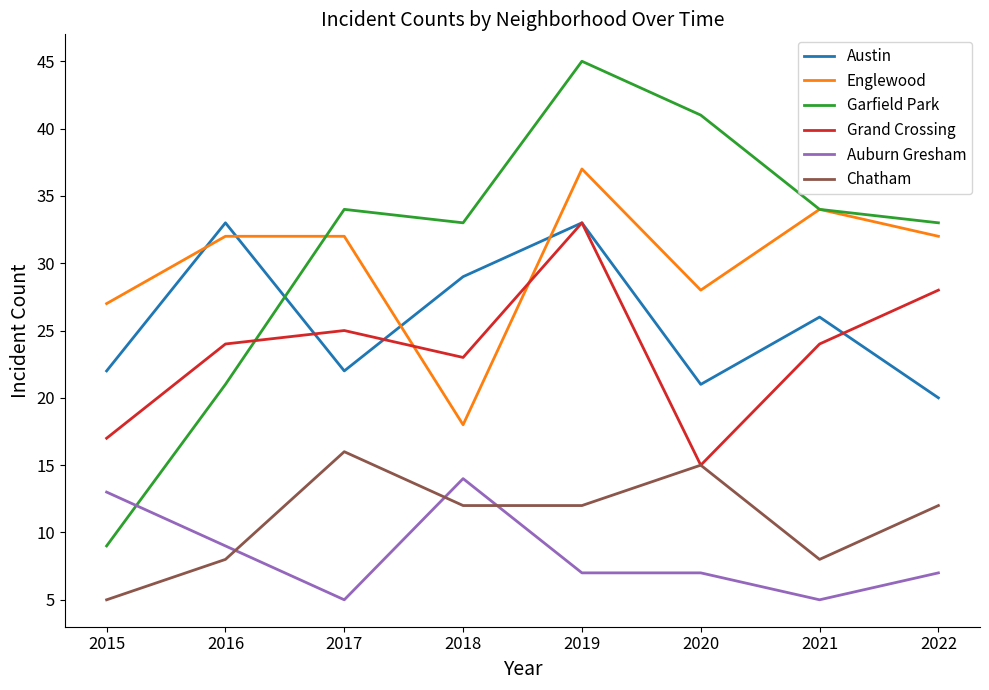

What value does the Grand Crossing series have at 2015?

17